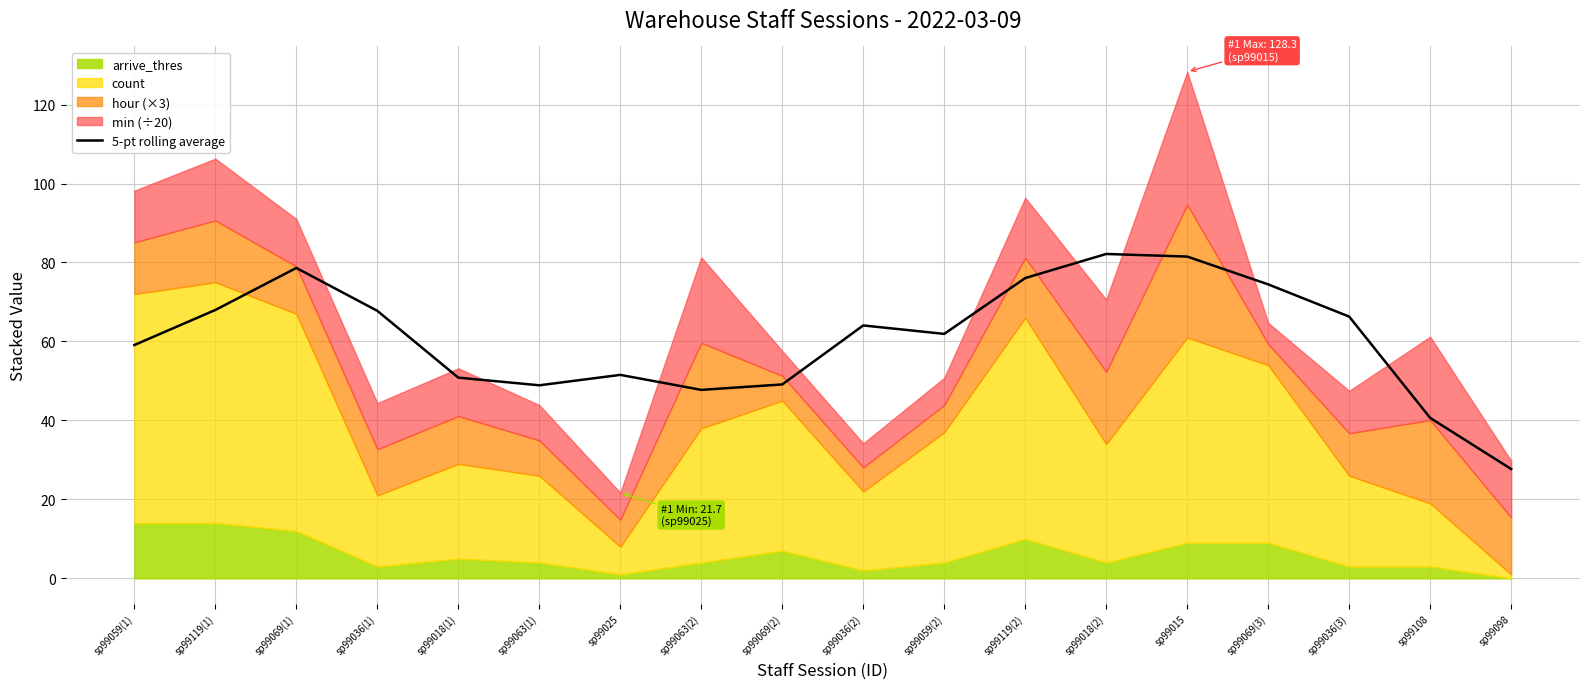

How many points are higher than both their immediate neighbors (excluding endpoints)?

4